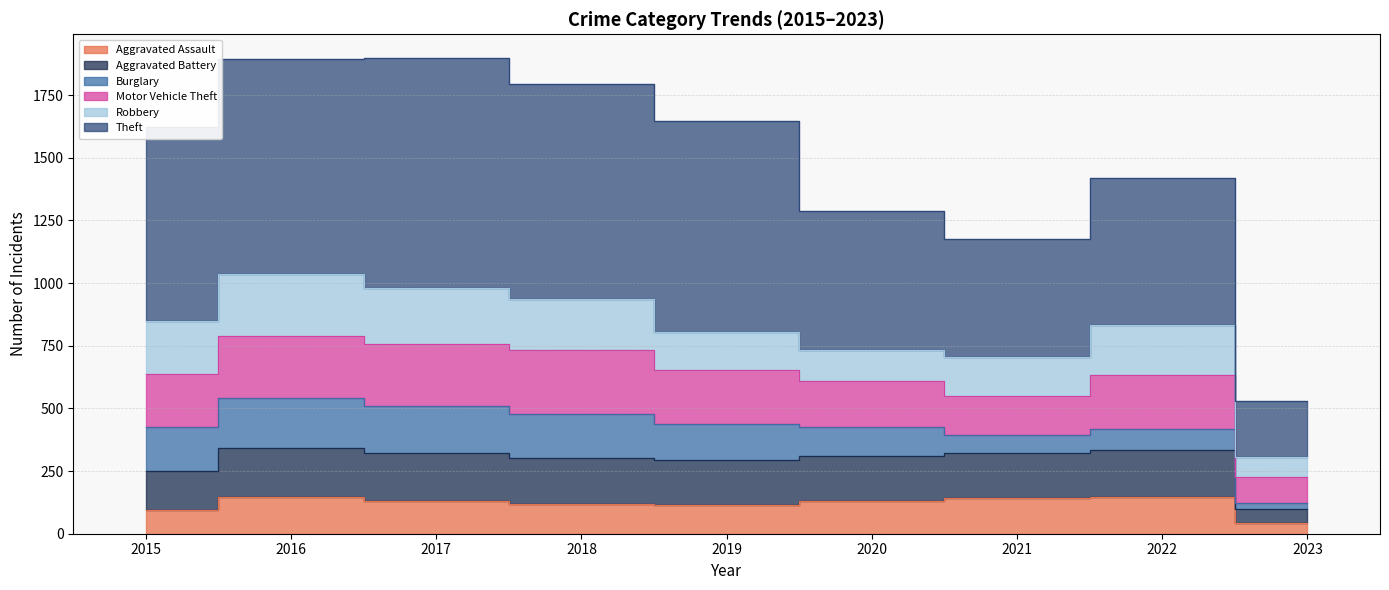

True or false: Aggravated Battery and Theft intersect in this chart.

False